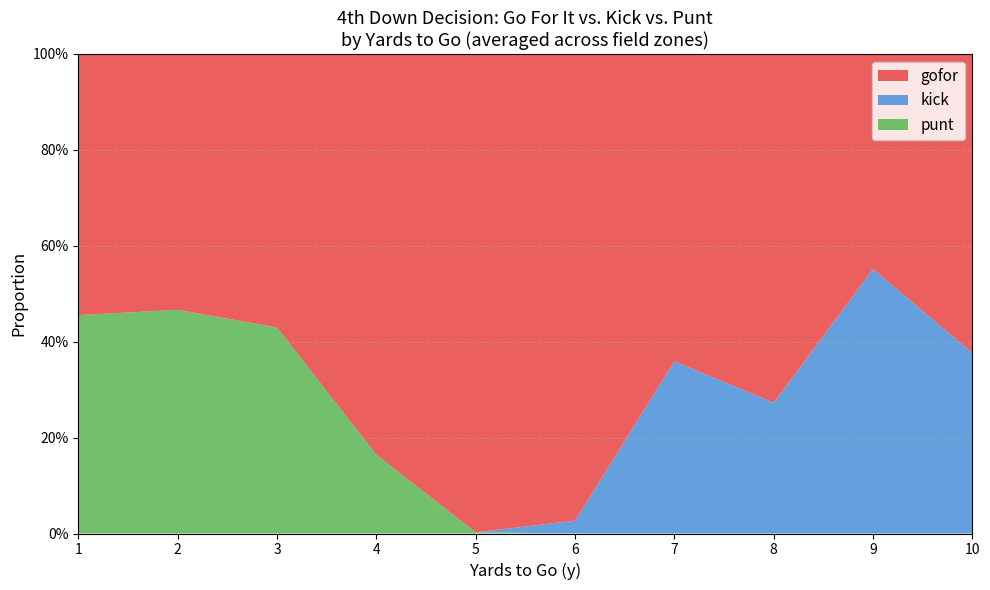

What are all the series names shown in the legend?

gofor, kick, punt